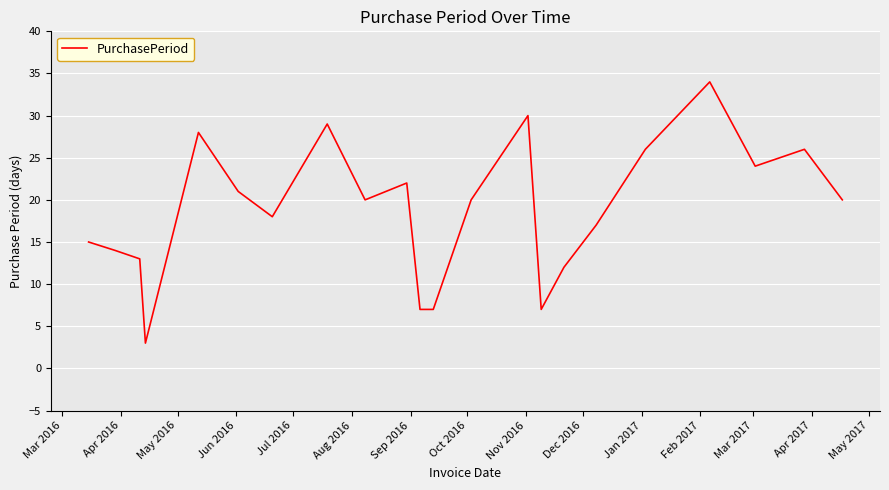

What is the smallest value displayed?

3